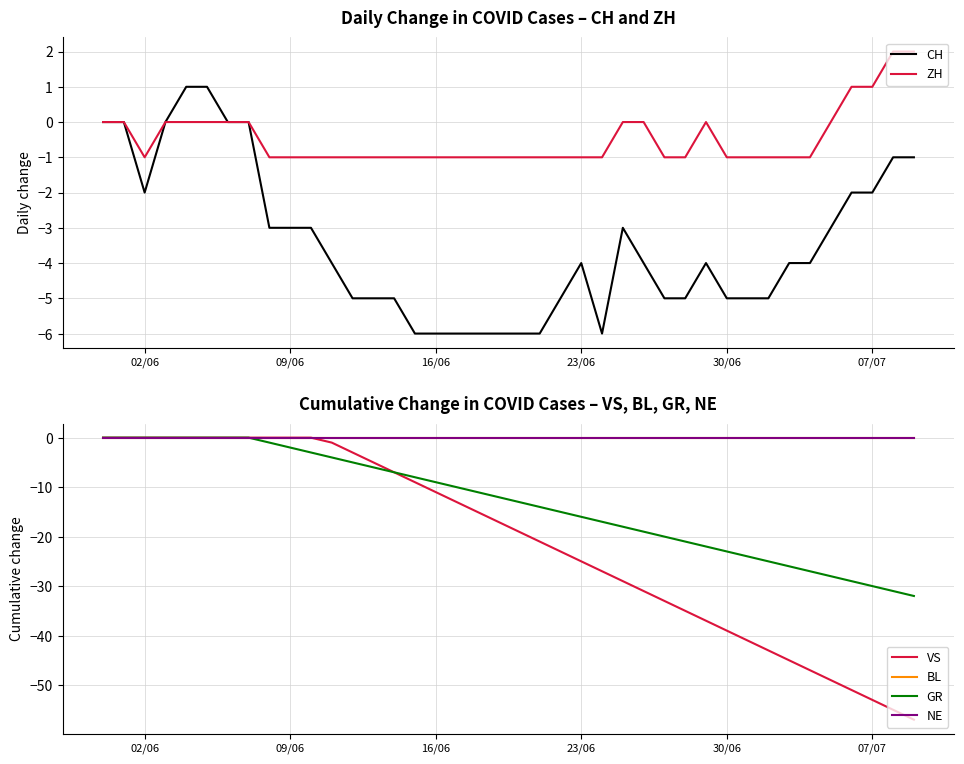

How many ZH values are between -1 and 0?

36